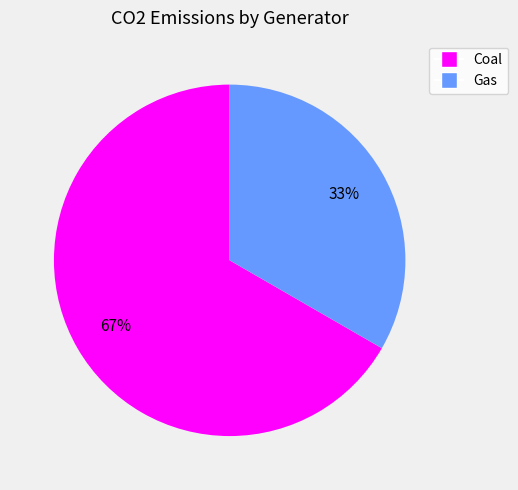

Rank the categories by value from lowest to highest.

Gas, Coal